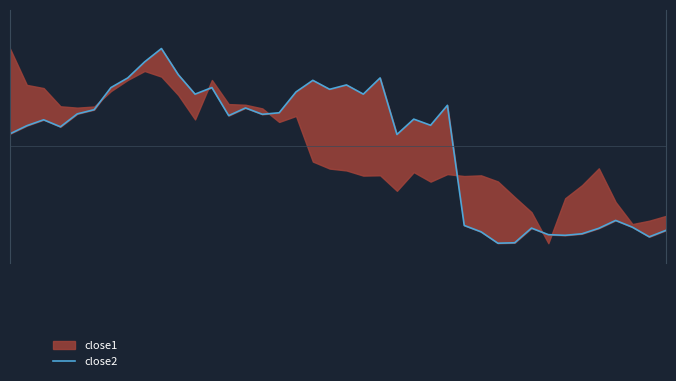

What is the value of the 28th point from the left?

0.1